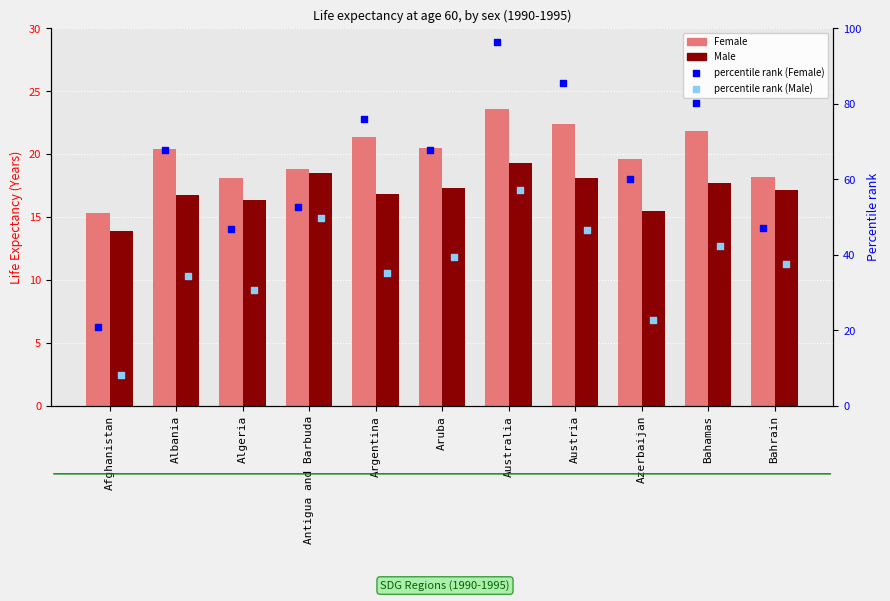

Which series reaches the maximum Y coordinate?

percentile rank within the sample (F)